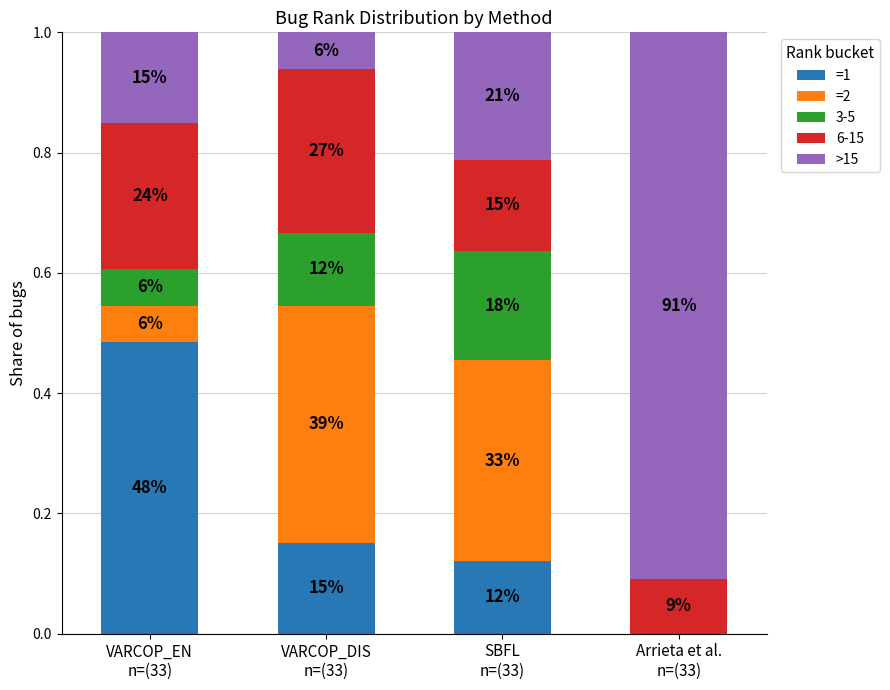

What are all the series names shown in the legend?

=1, =2, 3-5, 6-15, >15